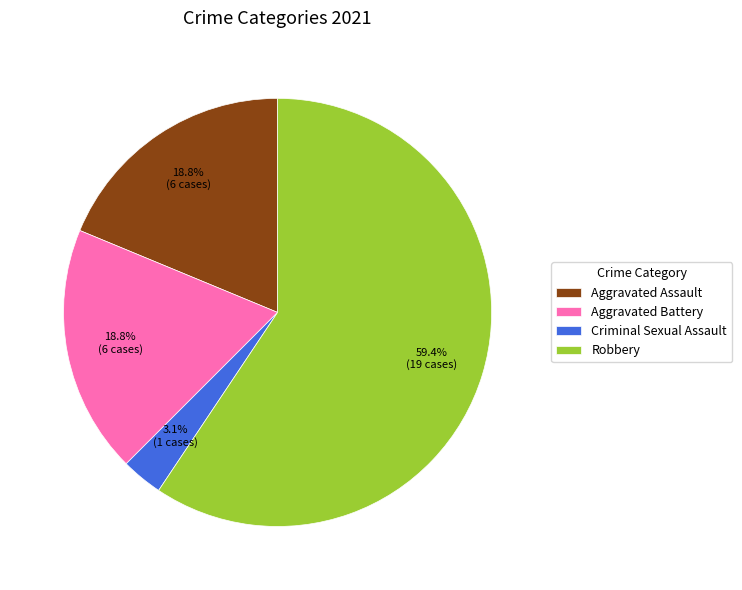

Which has a higher value, Aggravated Assault or Criminal Sexual Assault?

Aggravated Assault